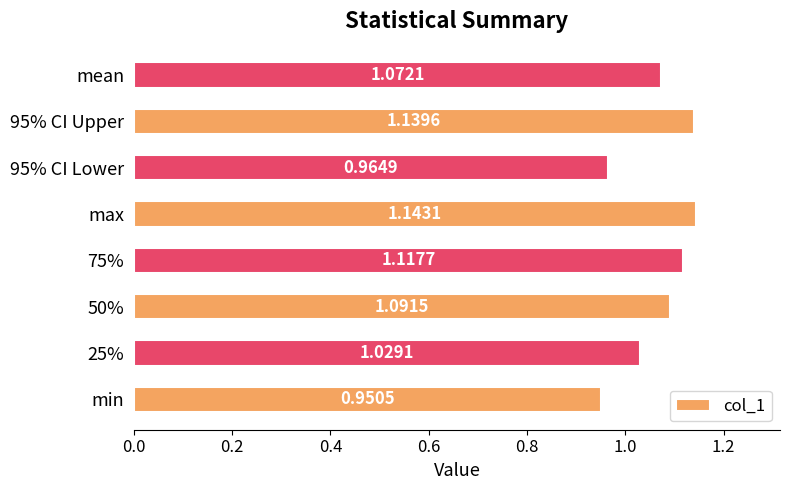

Which category has the lowest value across all series?

min